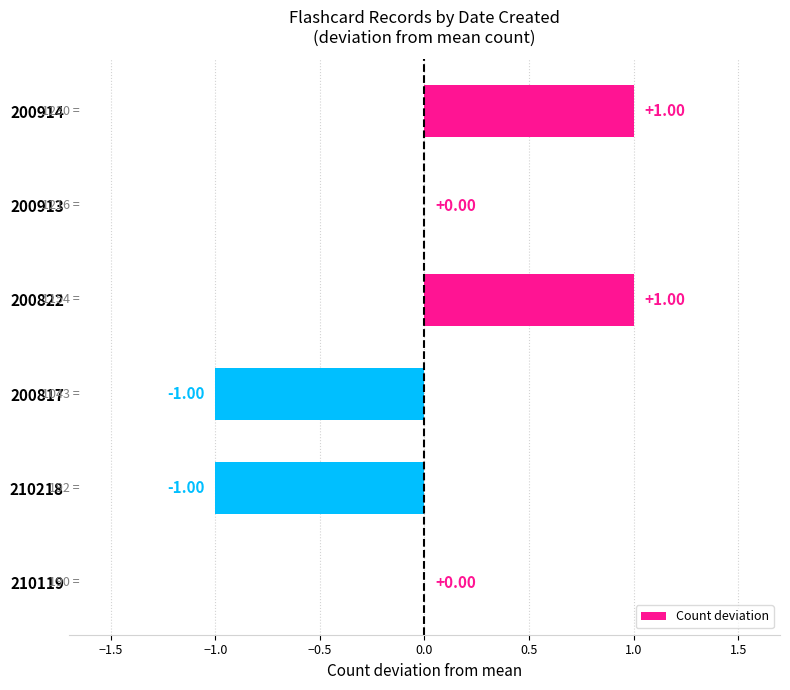

Does the chart contain stacked bars?

No